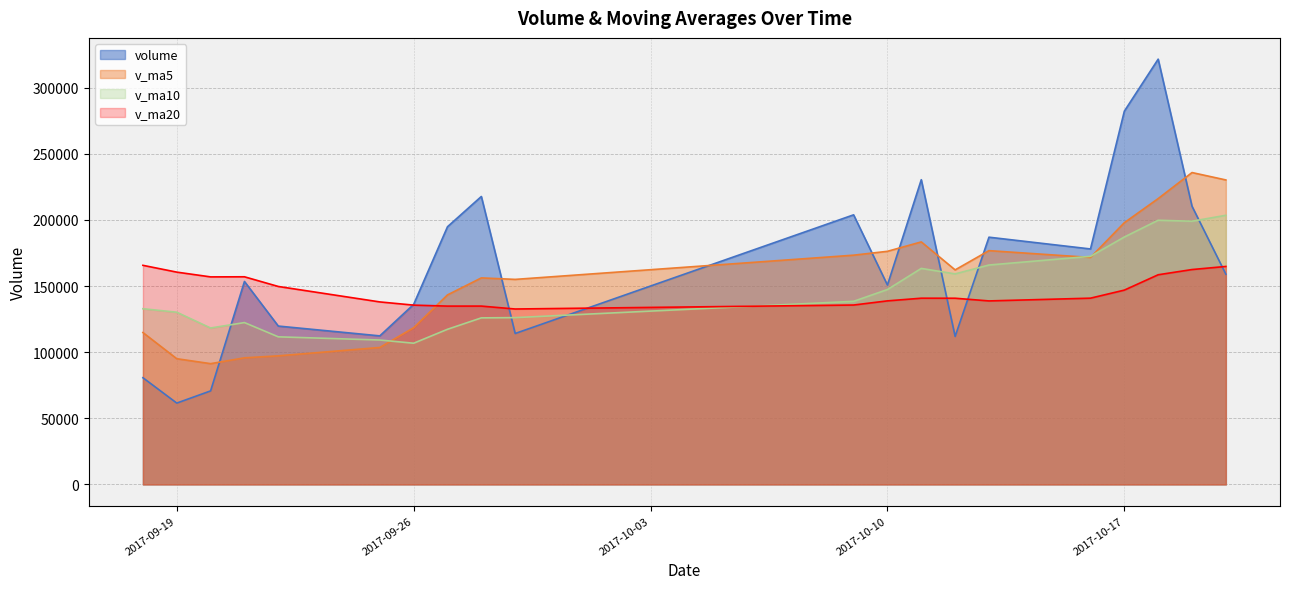

What is the difference between the maximum and minimum values in the v_ma20 series?

33017.0